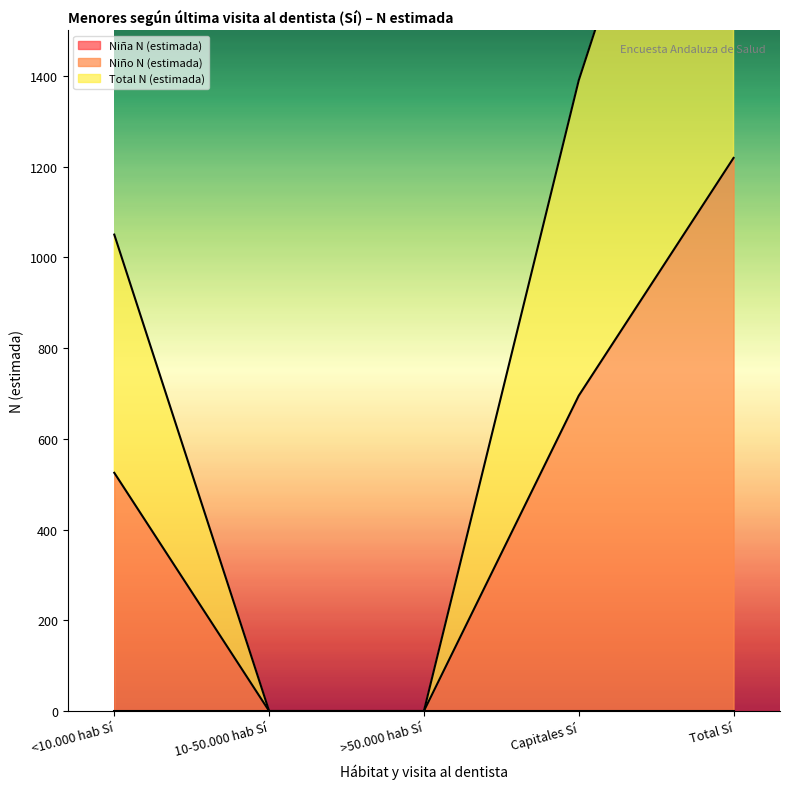

Which category has the lowest value across all series?

10-50.000 hab Sí